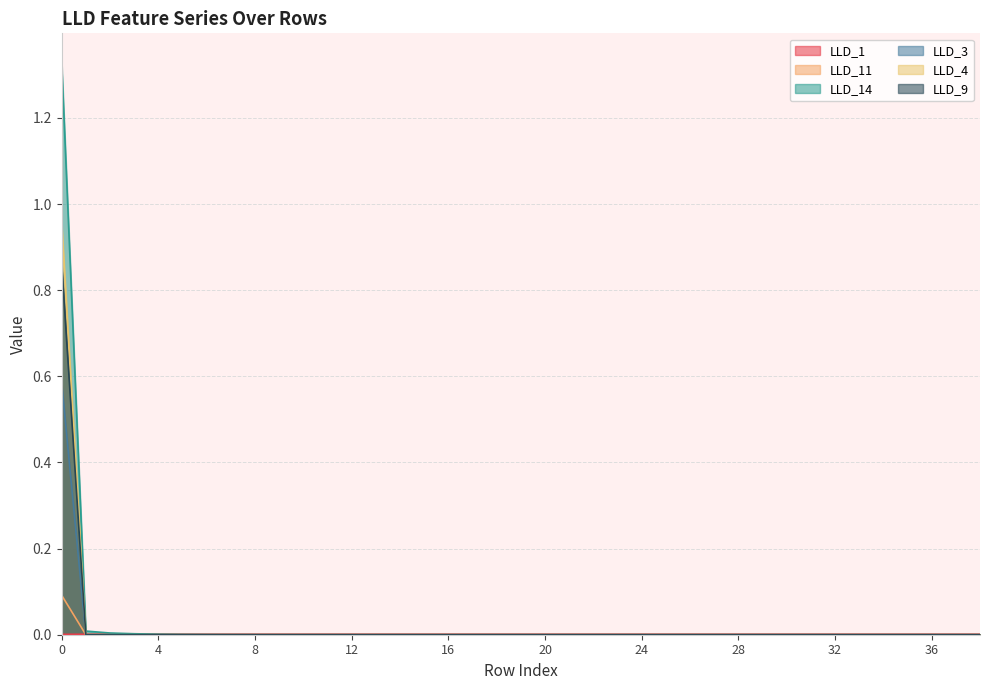

Between which two adjacent categories do LLD_3 and LLD_11 first intersect?

0 and 1